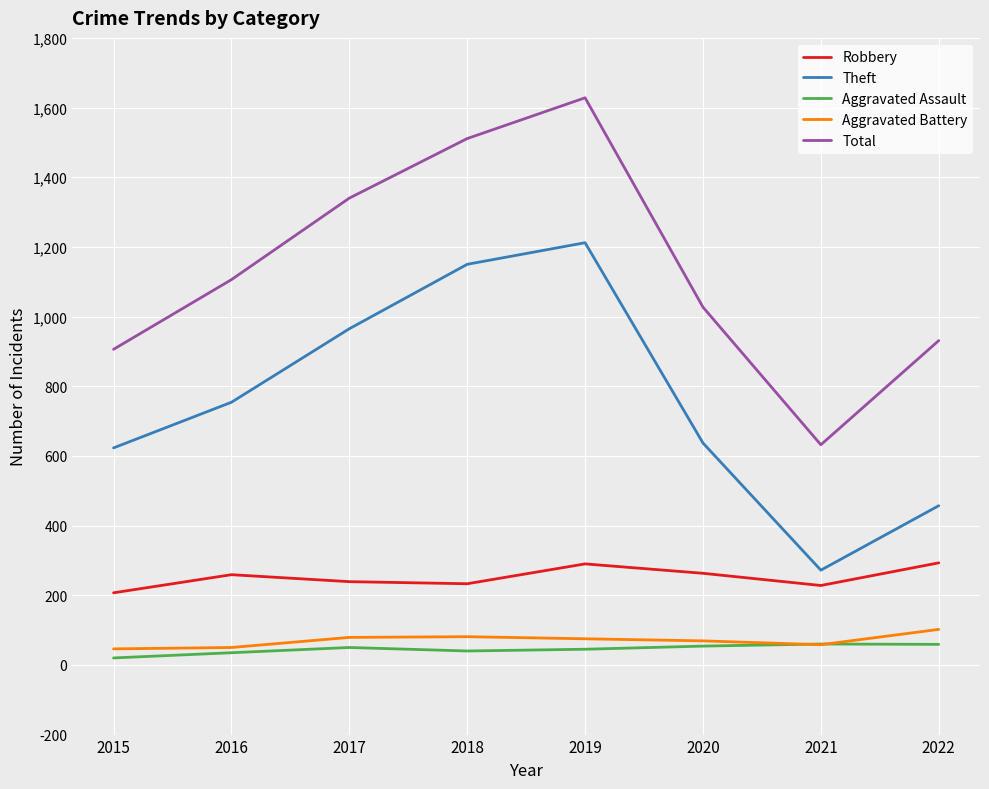

What is the maximum value for Theft?

1212